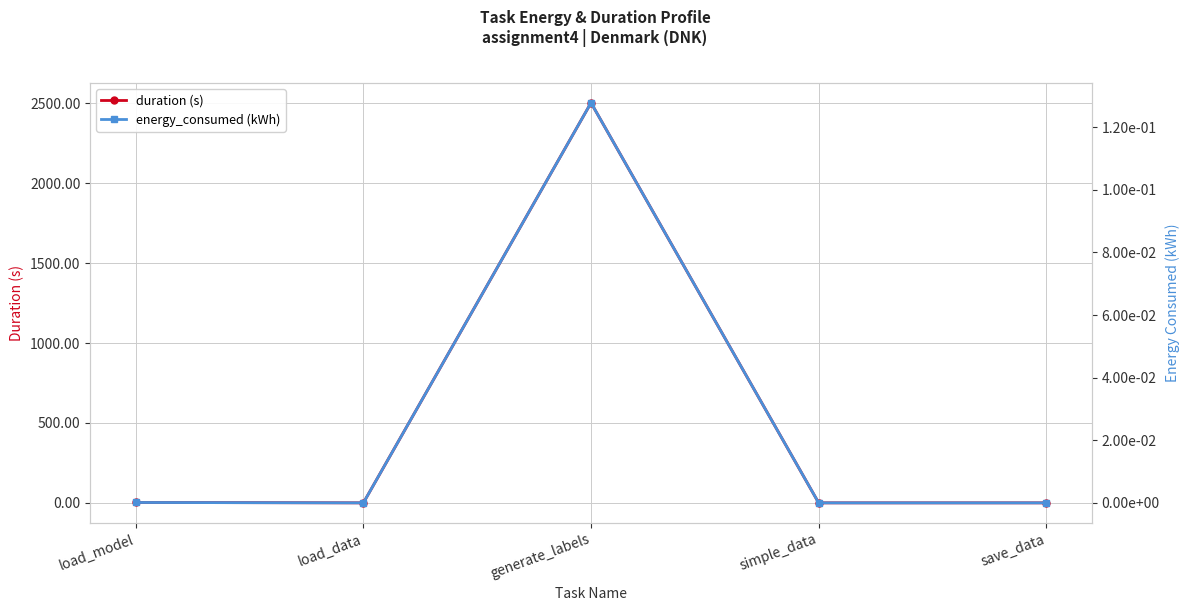

What is the average value of the duration series?

501.3